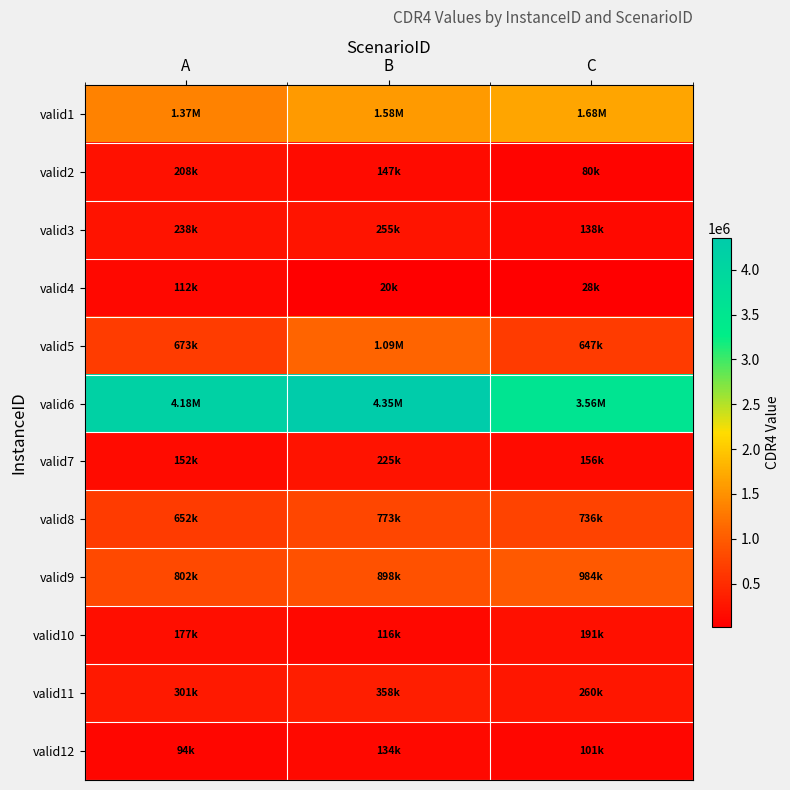

Reading left to right, list all the values displayed in this chart.

valid1: A=1365390.0	B=1580630.0	C=1684520.0
valid2: A=207920.0	B=146970.0	C=79700.0
valid3: A=237680.0	B=255060.0	C=137520.0
valid4: A=111600.0	B=20390.0	C=28150.0
valid5: A=672640.0	B=1094340.0	C=646750.0
valid6: A=4176323.1	B=4348570.0	C=3557880.0
valid7: A=151950.0	B=224590.0	C=155640.0
valid8: A=652362.0	B=773270.0	C=735970.0
valid9: A=801691.4	B=898140.0	C=983650.0
valid10: A=176610.8	B=115780.0	C=190670.0
valid11: A=301038.7	B=357910.0	C=259550.0
valid12: A=94460.0	B=134210.0	C=101060.0